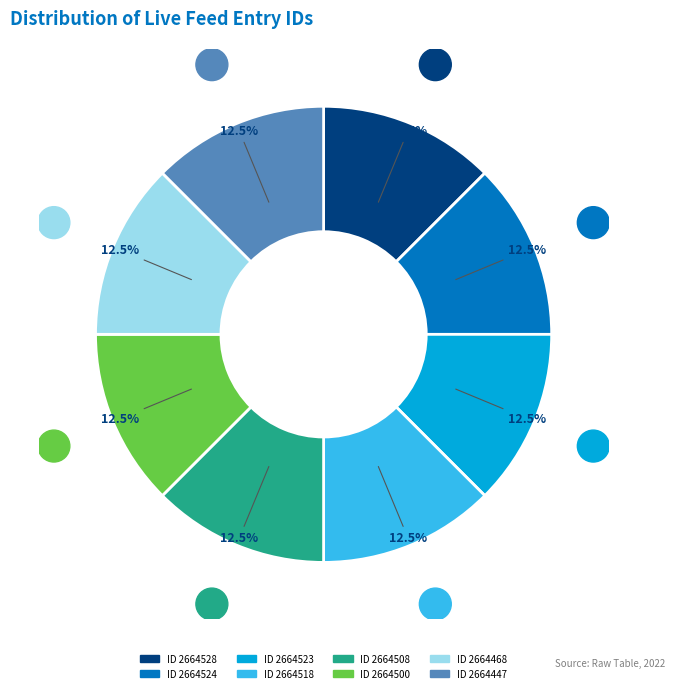

How many slices are in this pie chart?

8